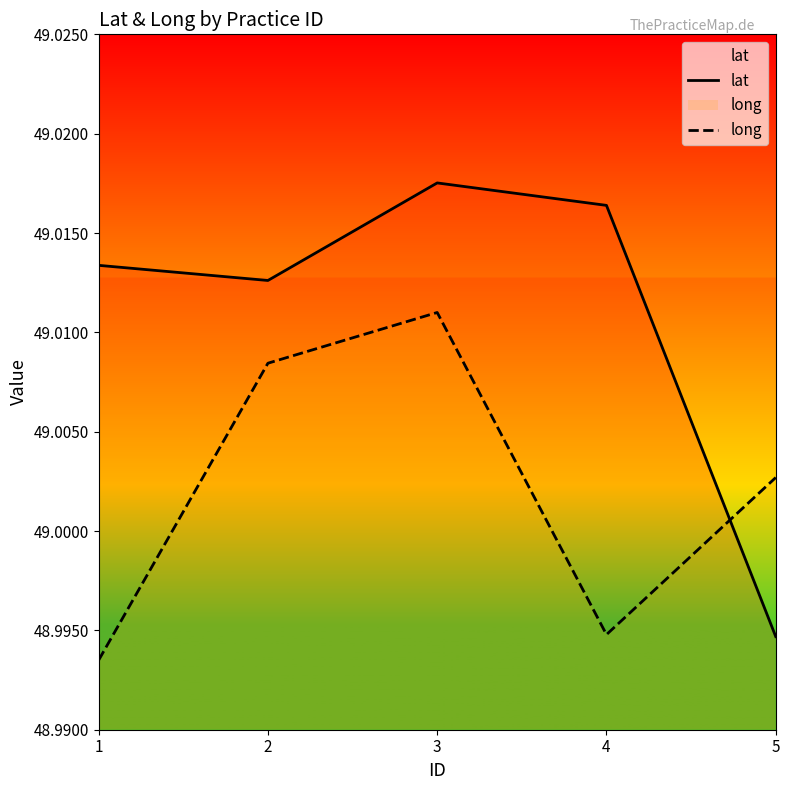

Read the lat value at 5.

49.0